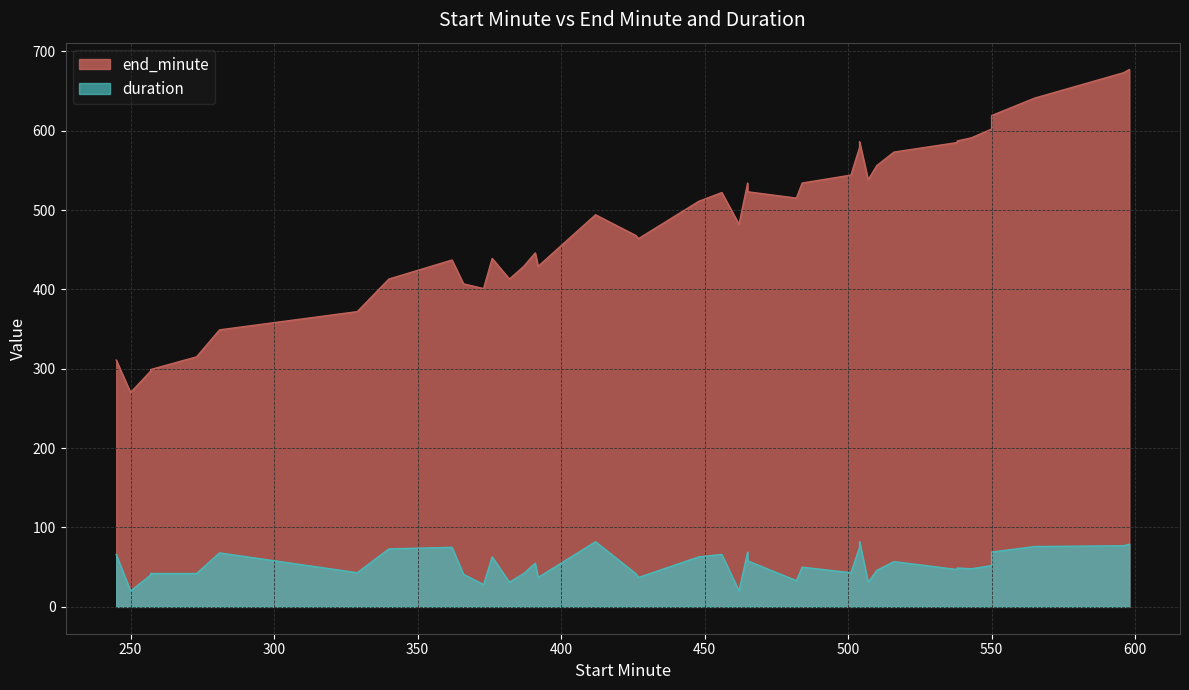

True or false: end_minute and duration intersect in this chart.

False